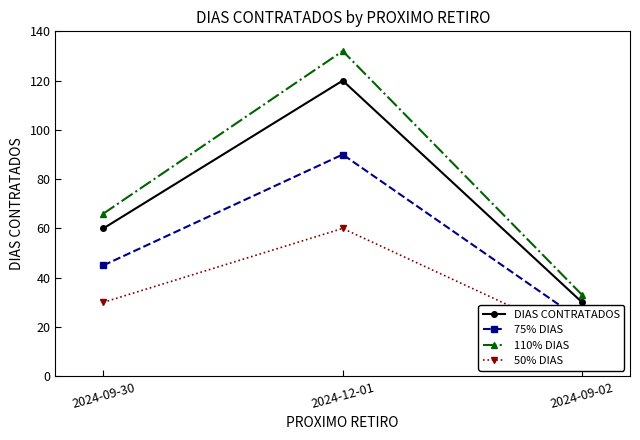

Where is DIAS CONTRATADOS nearest to the value 75?

2024-09-30